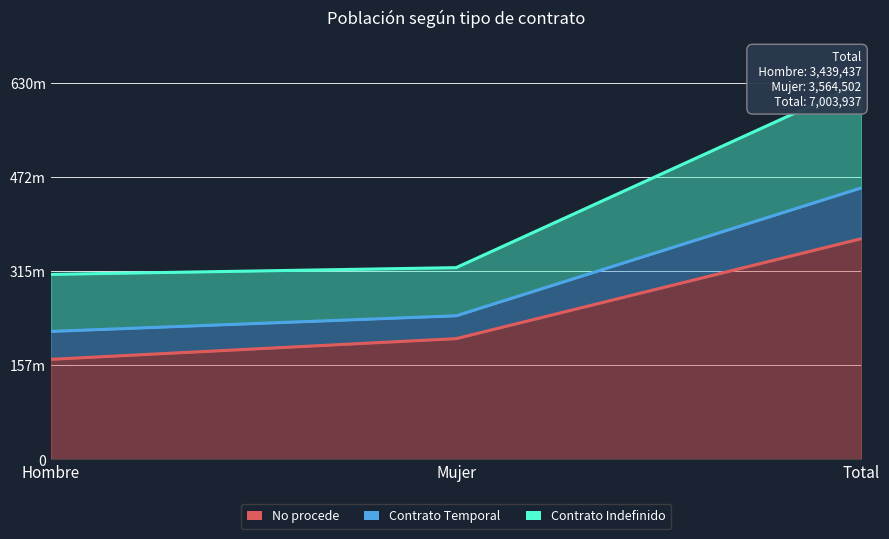

What is the label of the 3rd point from the right?

Hombre